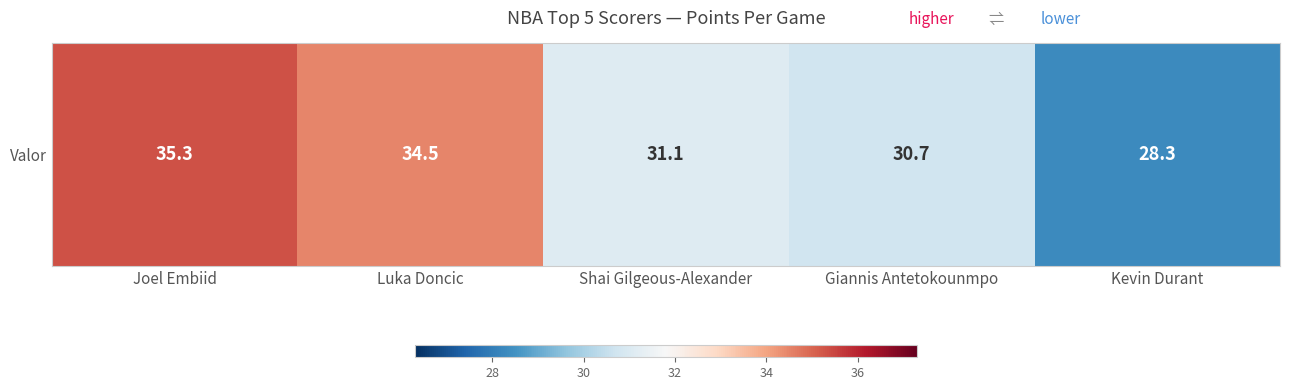

Reading right to left, list all the values displayed in this chart.

Kevin Durant=28.3	Giannis Antetokounmpo=30.7	Shai Gilgeous-Alexander=31.1	Luka Doncic=34.5	Joel Embiid=35.3